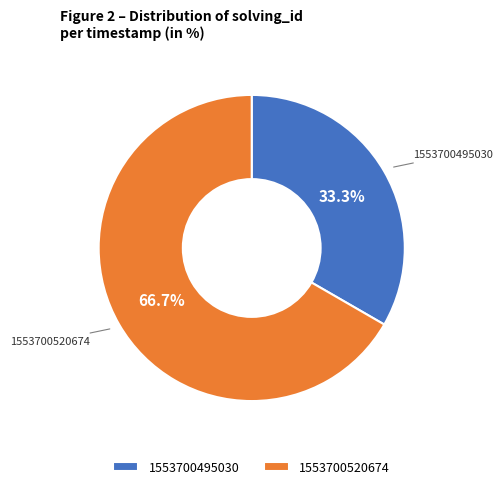

Which category has the biggest portion of the pie?

1553700520674